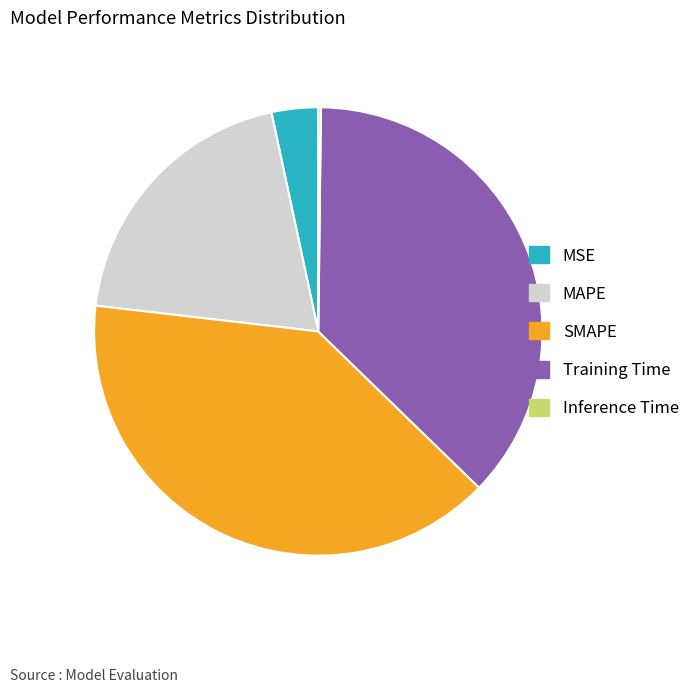

Is it true that SMAPE is 40% of the pie?

True